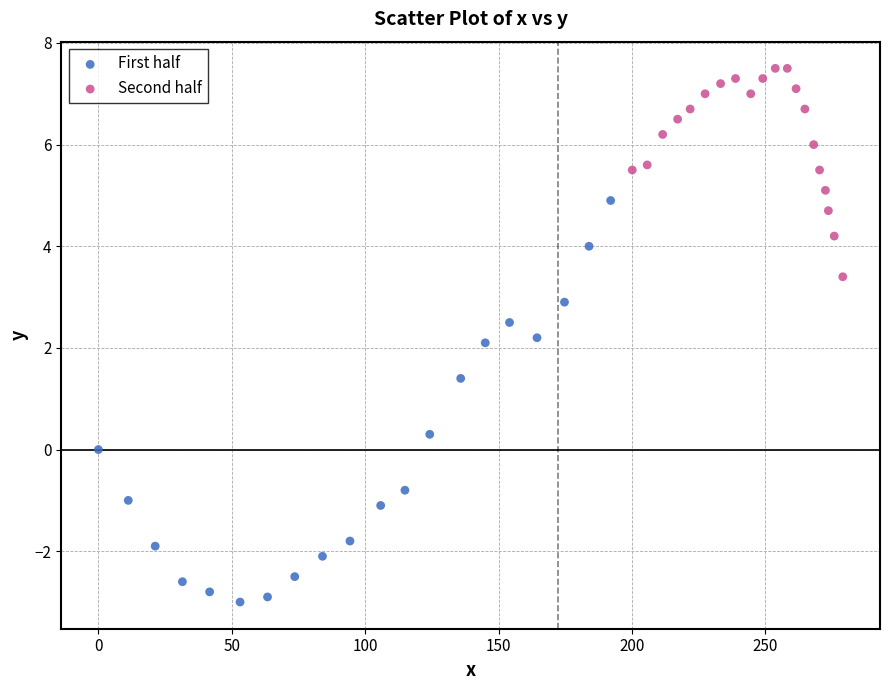

What are all the series names shown in the legend?

First half, Second half